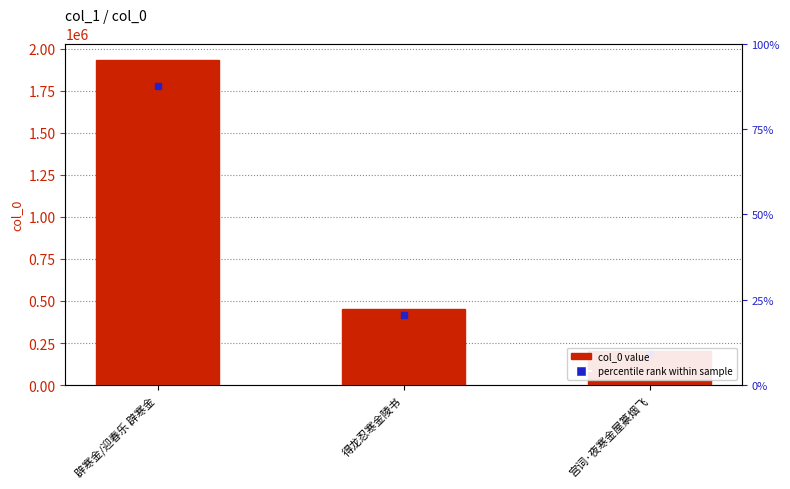

What is the difference between the values at 宫词·夜寒金屋篆烟飞 and 得龙忍寒金陵书?

248757